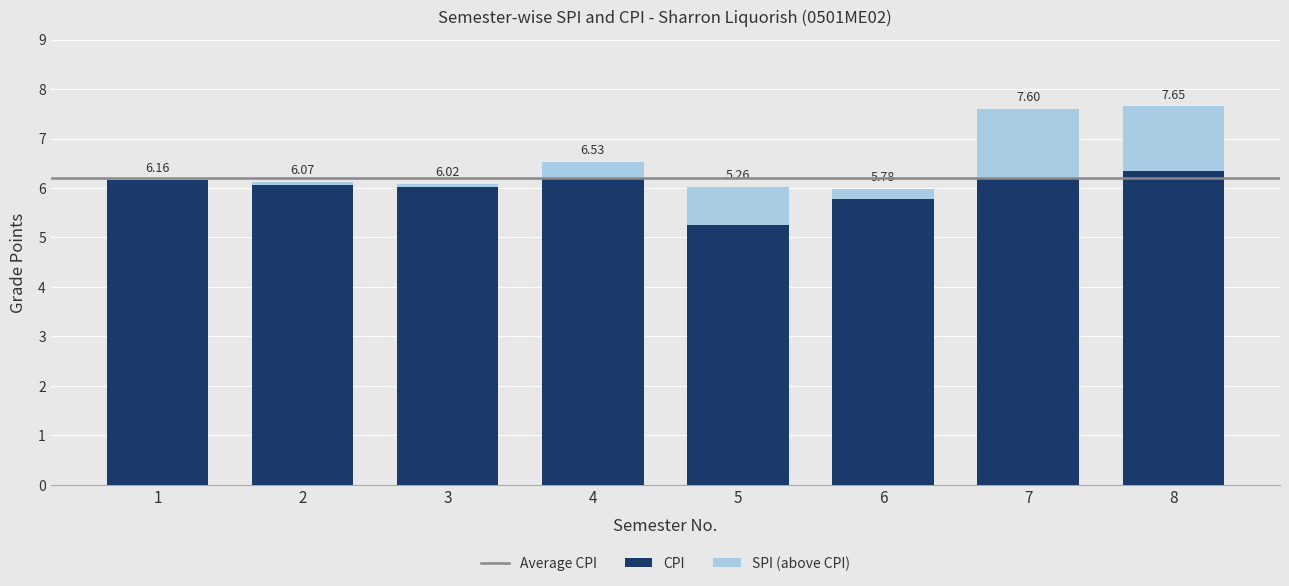

Is the value of SPI at 6 greater than the value of CPI at 1?

No